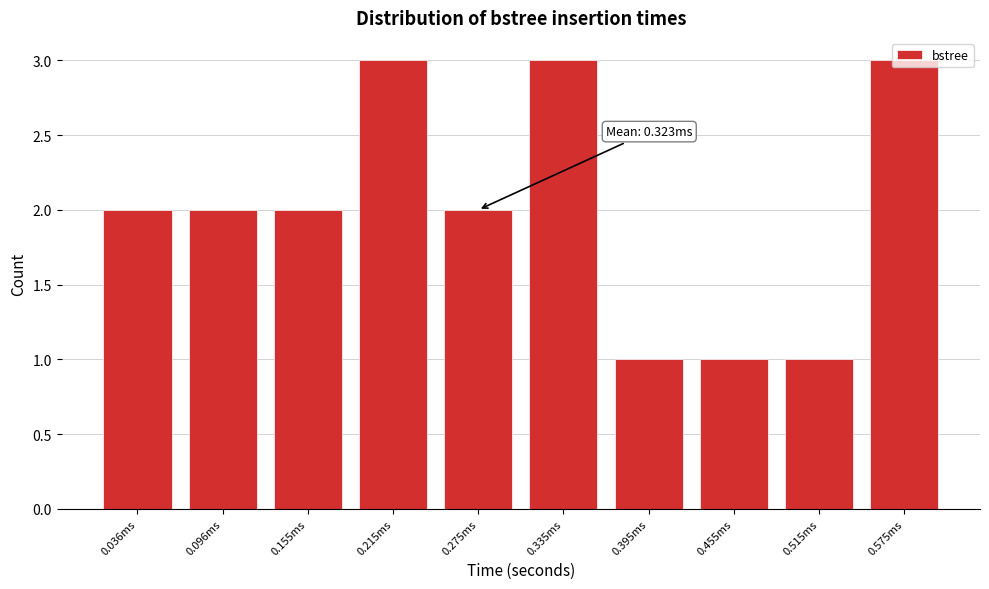

What is the maximum value shown in the chart?

3